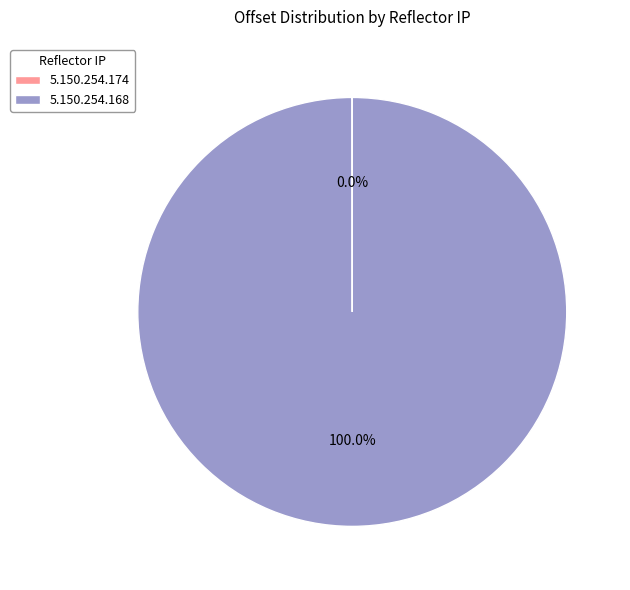

Which category has the biggest portion of the pie?

5.150.254.168